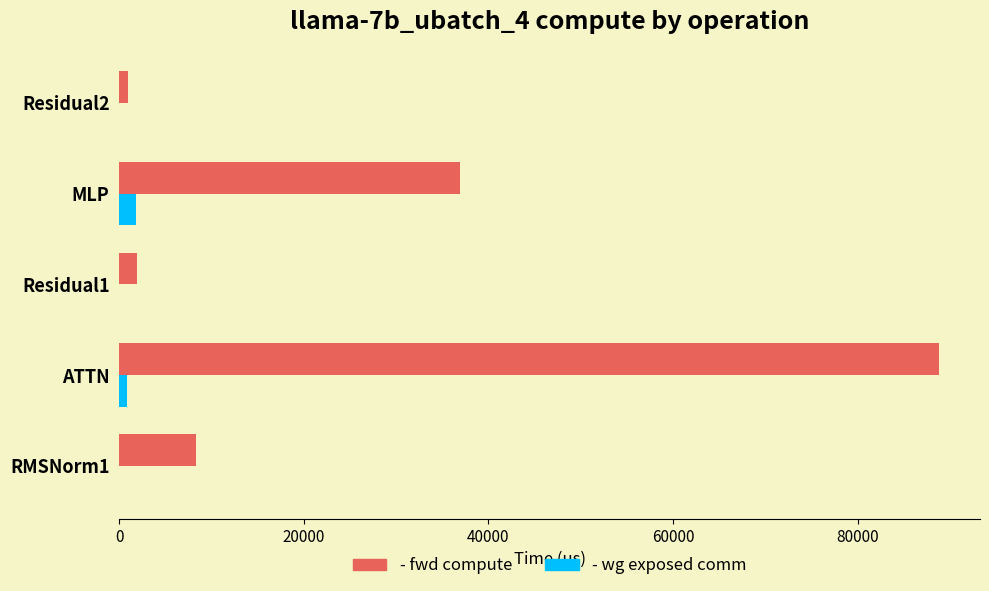

What is the maximum value shown in the chart?

88820.6